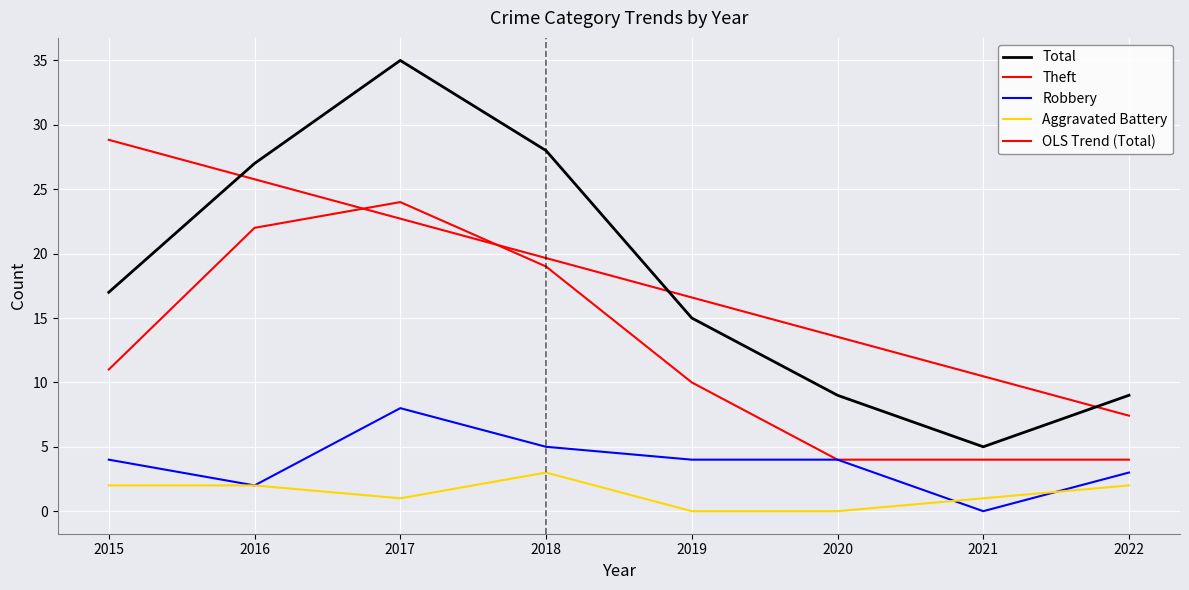

What is the sum of all OLS Trend (Total) values?

145.0